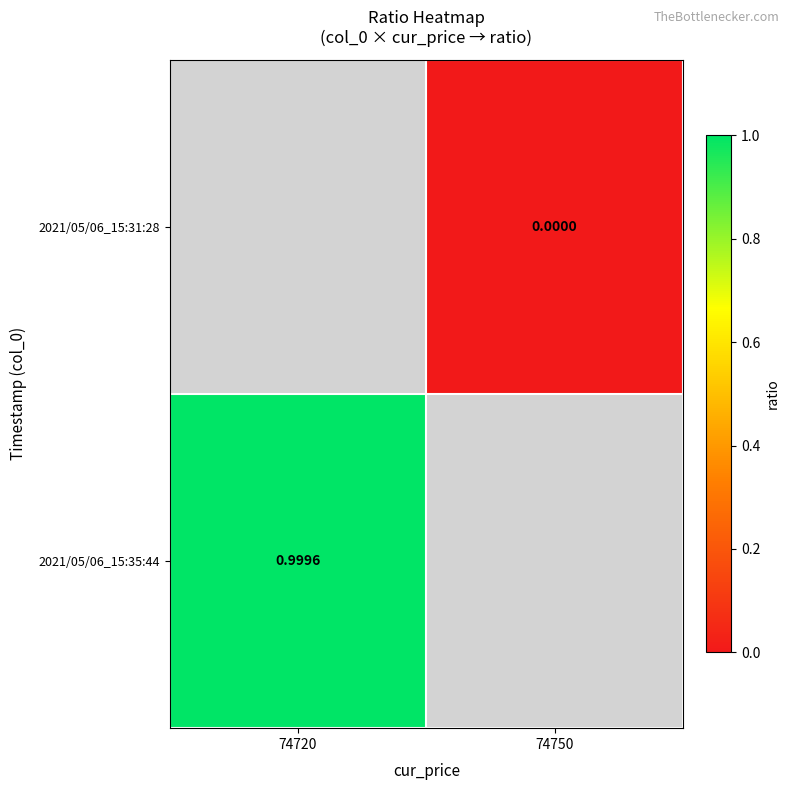

True or false: 2021/05/06_15:31:28 has a value of 0.0 at 74750.

True